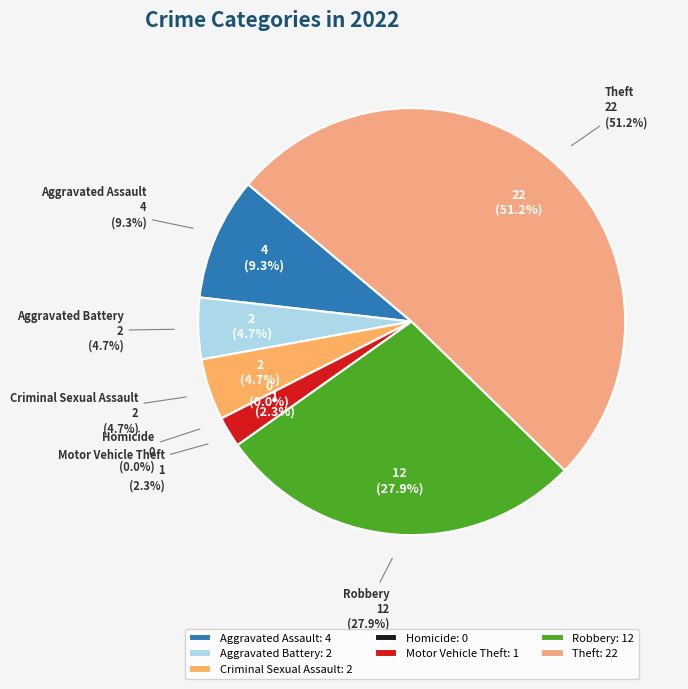

To the nearest percent, what is the difference between the Motor Vehicle Theft and Criminal Sexual Assault slice percentages?

2%